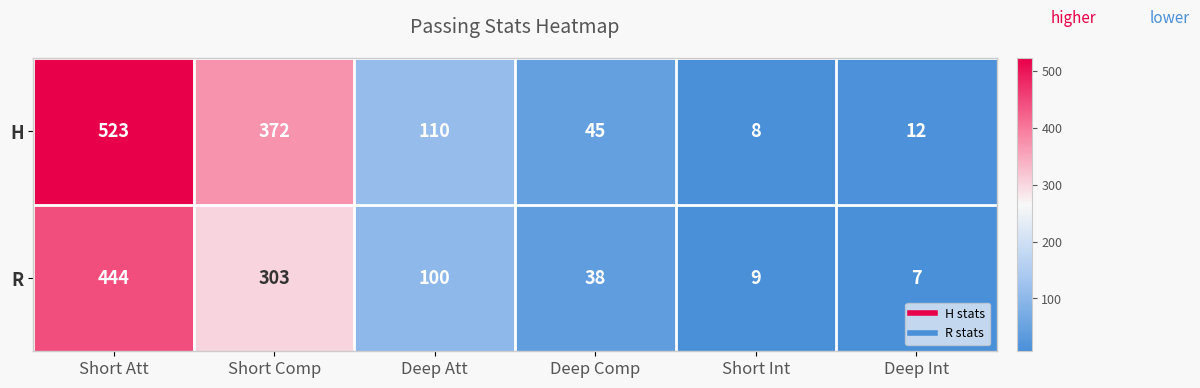

The H series shows 110 at Deep Att. True or false?

True